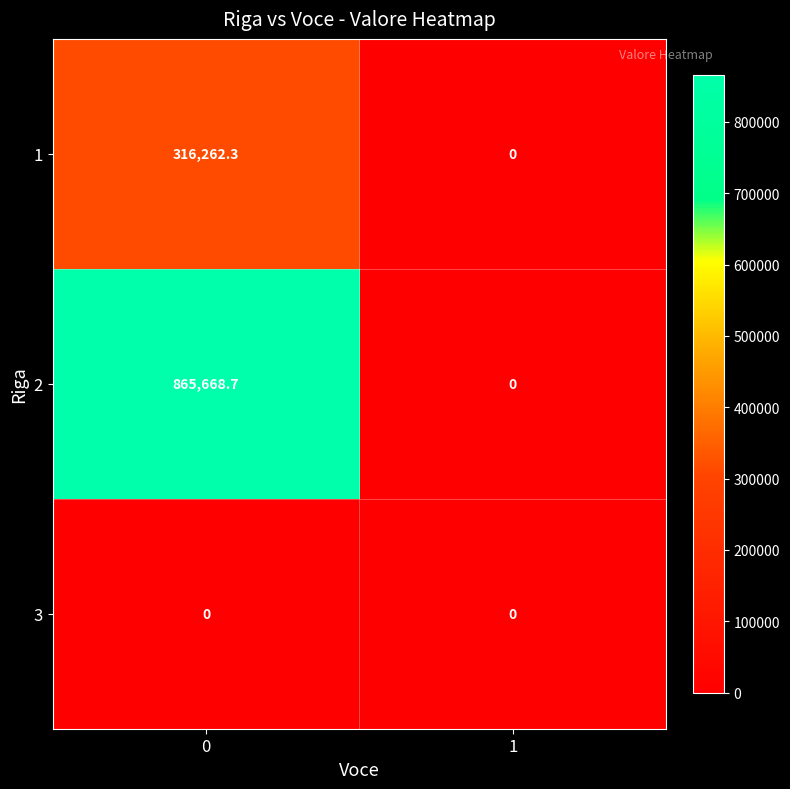

Count the number of categories in the chart.

2